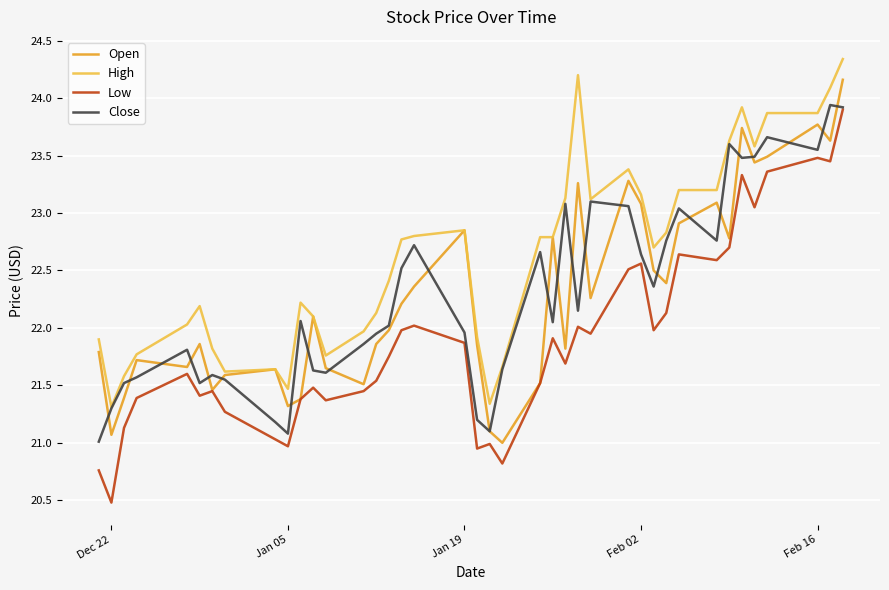

Which series has the largest total across all categories?

High